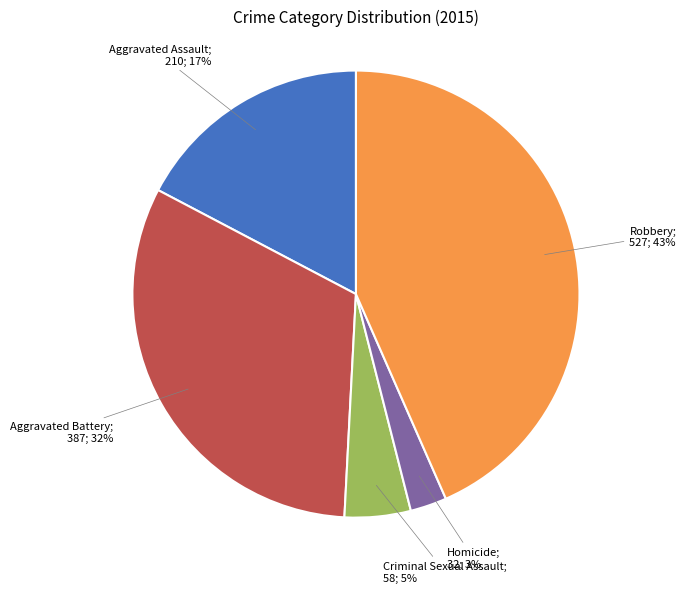

To the nearest percent, what is the average slice percentage?

20%